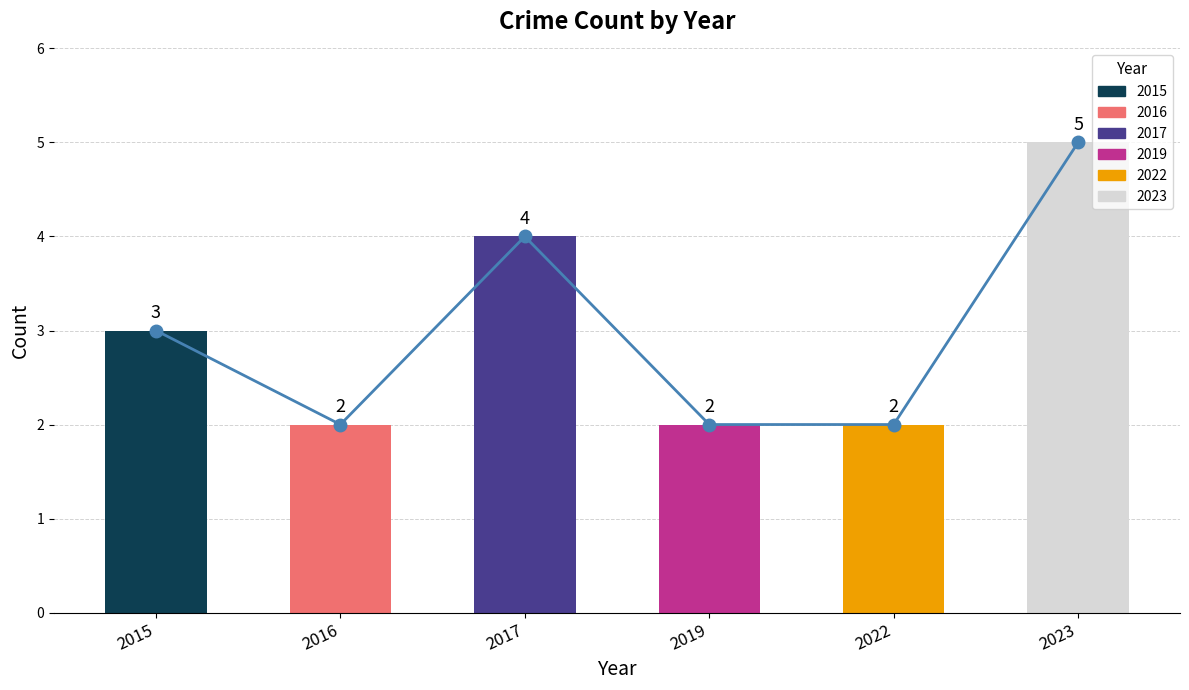

Is it true that the value at 2019 is 4?

False